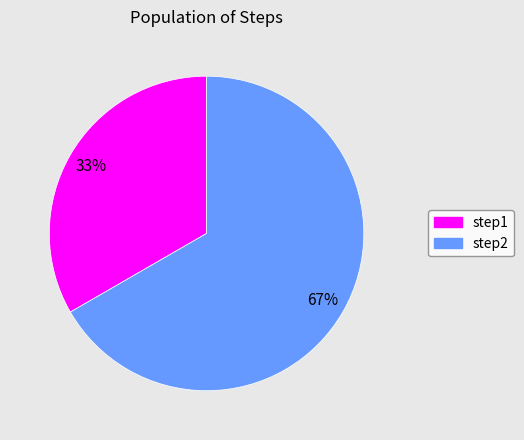

Rank the categories by value from highest to lowest.

step2, step1